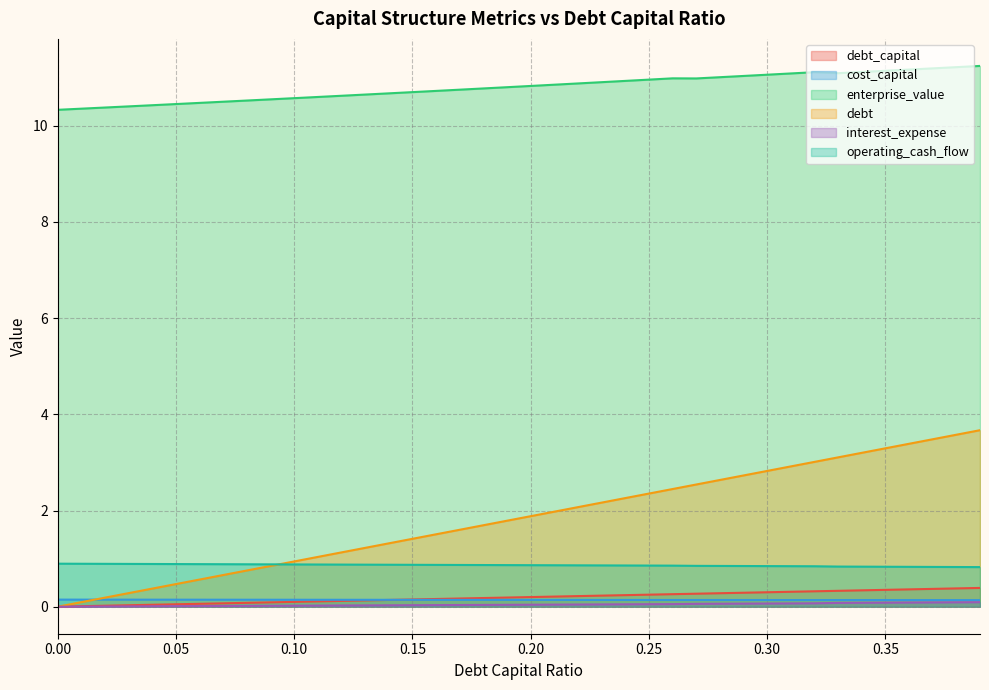

At which category is the sum across all series the highest?

0.39